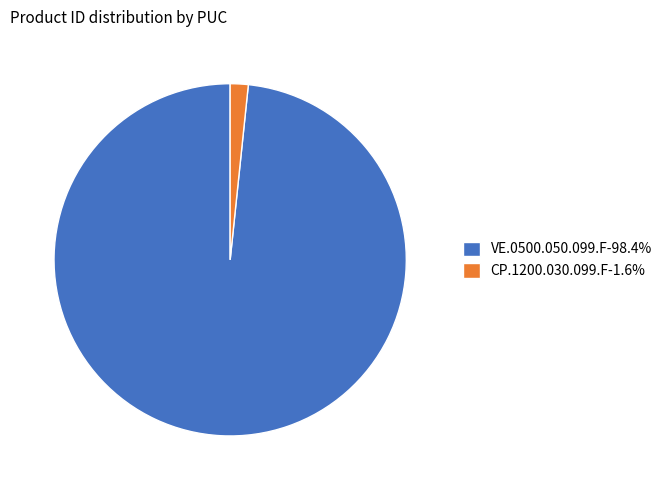

Combined, do VE.0500.050.099.F-98.4% and CP.1200.030.099.F-1.6% account for over 50%?

Yes